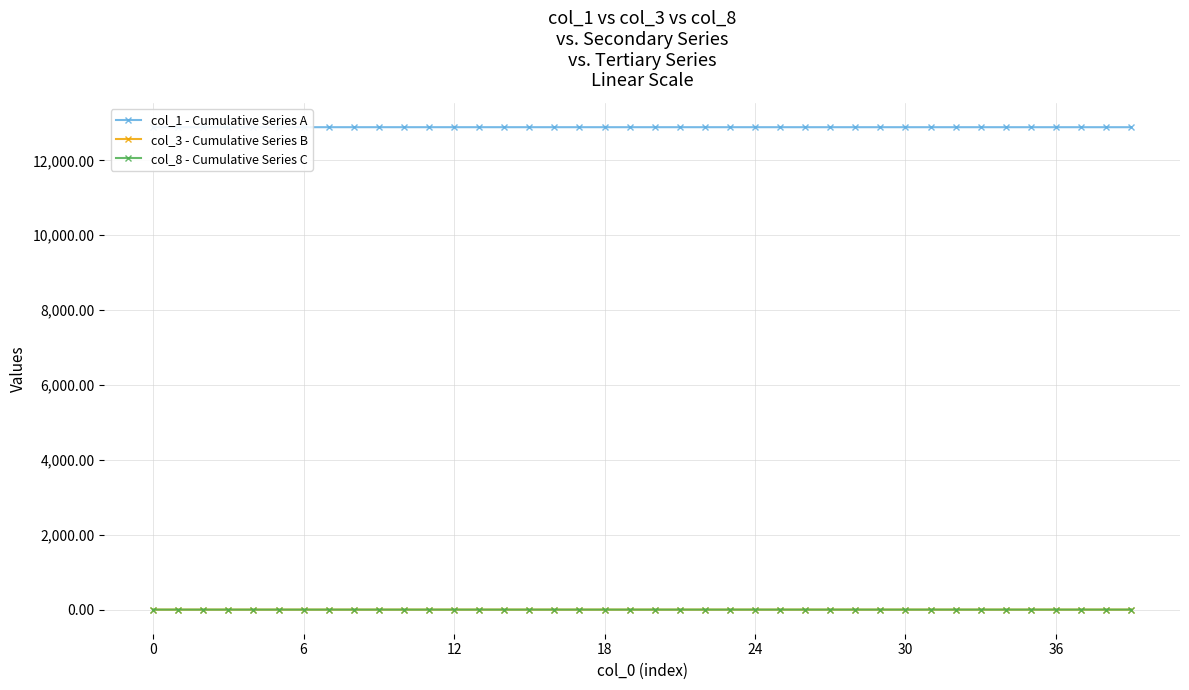

True or false: col_3 - Cumulative Series B and col_8 - Cumulative Series C intersect in this chart.

False